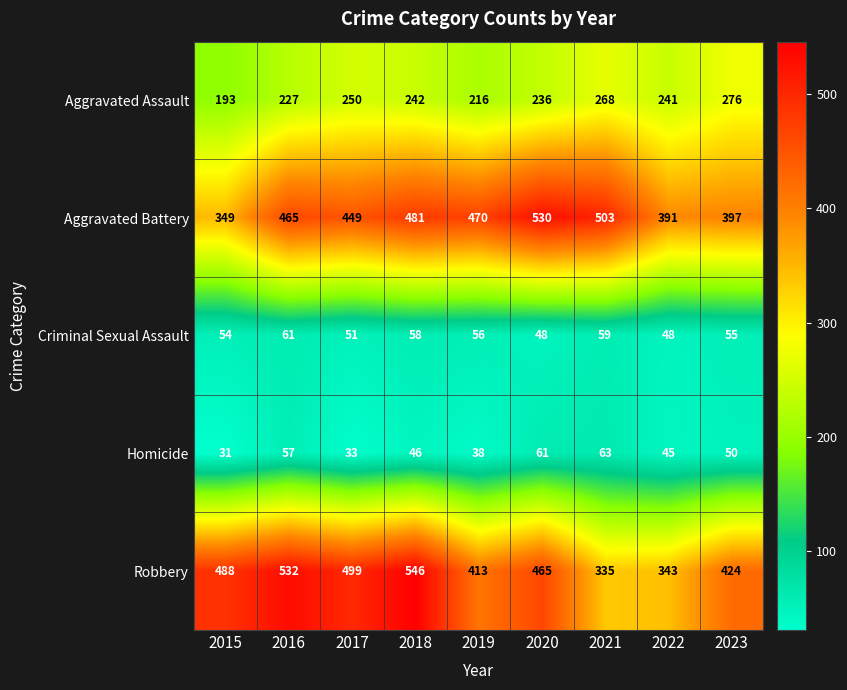

At which label does Aggravated Battery reach its minimum?

2015